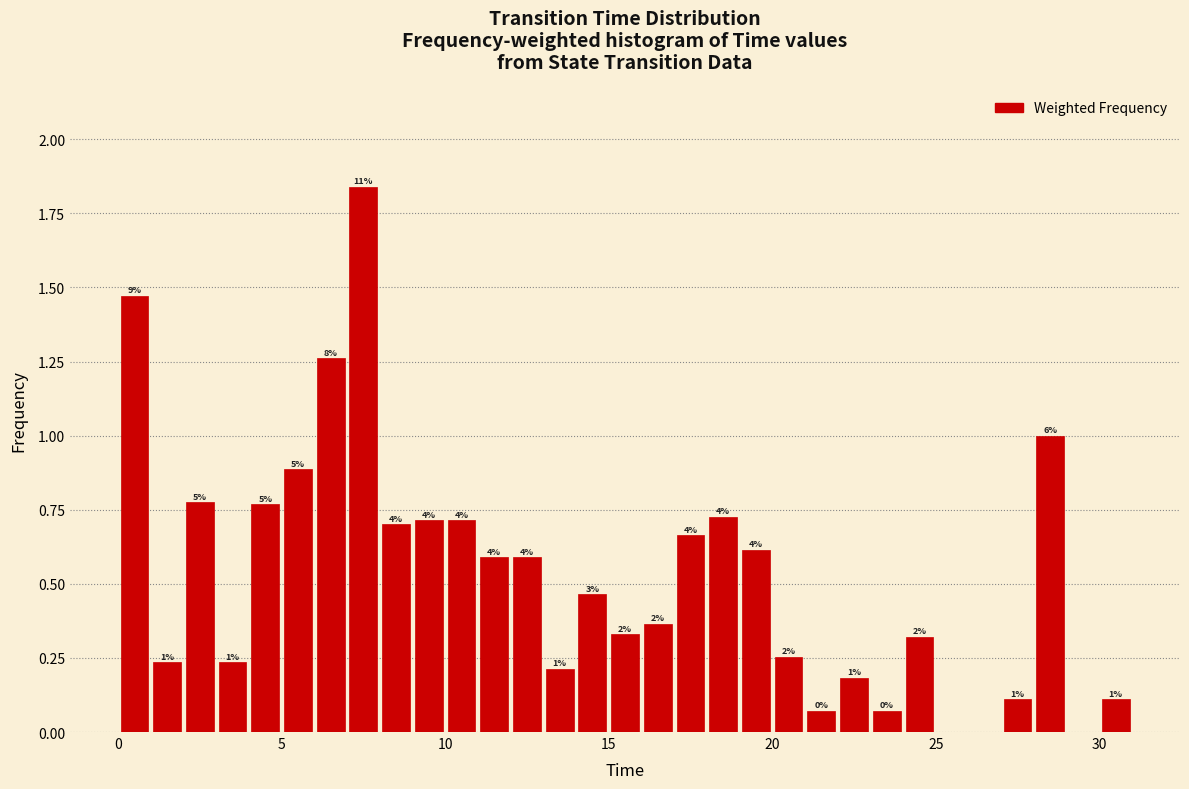

Around what value on the x-axis is the tallest bar? Give the approximate position of its centre, as read against the axis.

7.5